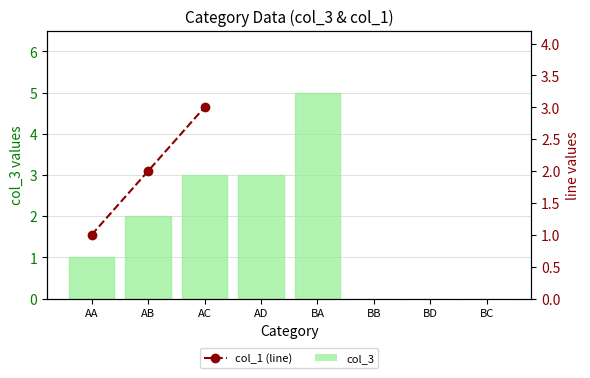

Where does the col_3 series first go above 2?

AC